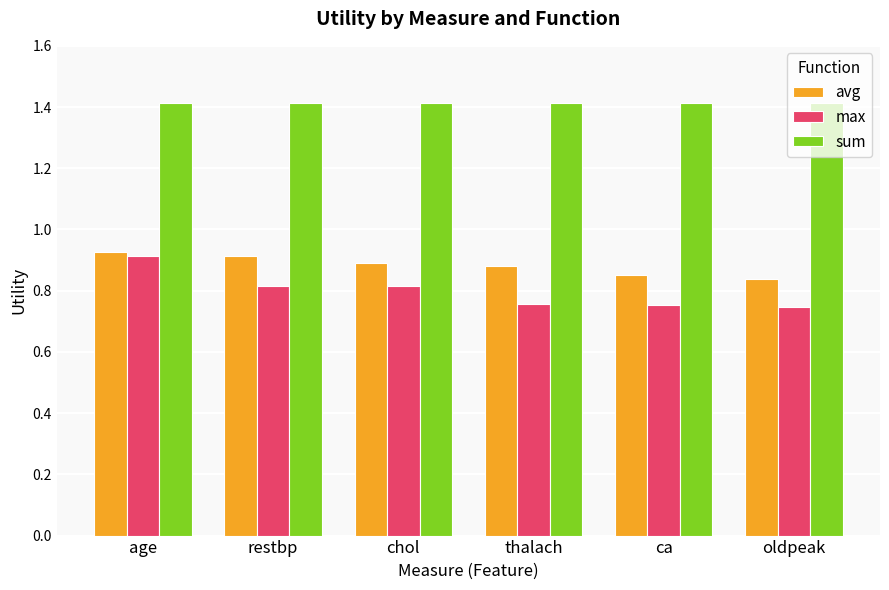

What is the label of the 2nd bar from the right?

ca